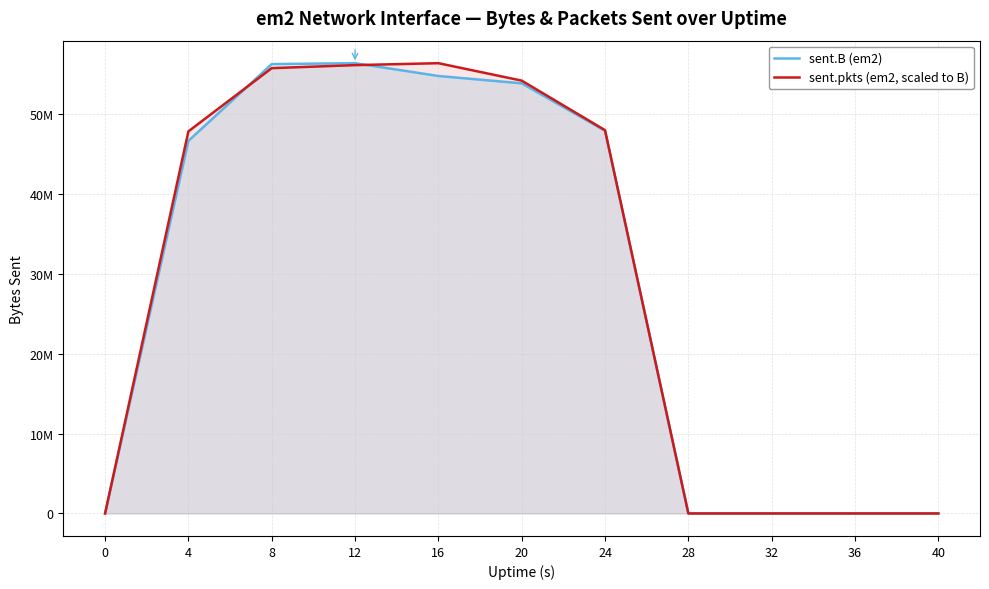

How many lines are shown in the chart?

2